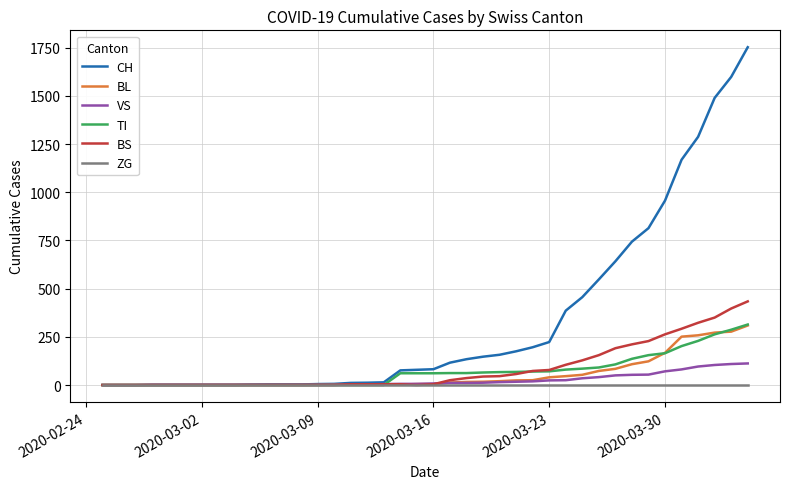

Which series has the largest range (max minus min)?

CH